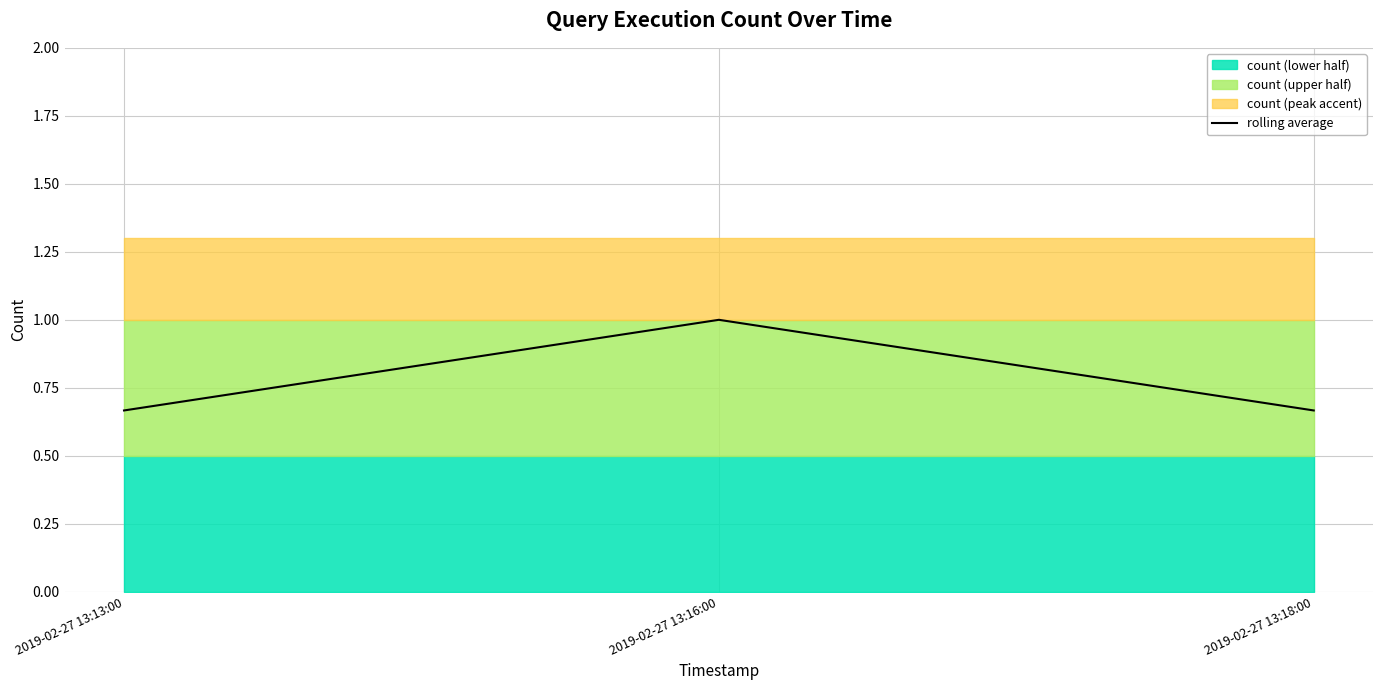

How many lines are shown in the chart?

1